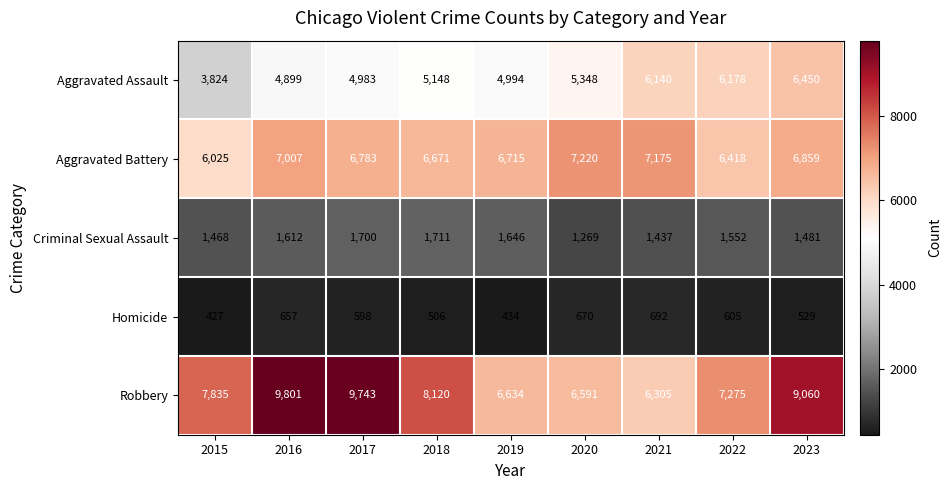

What is the sum of the Robbery values at 2016 and 2015?

17636